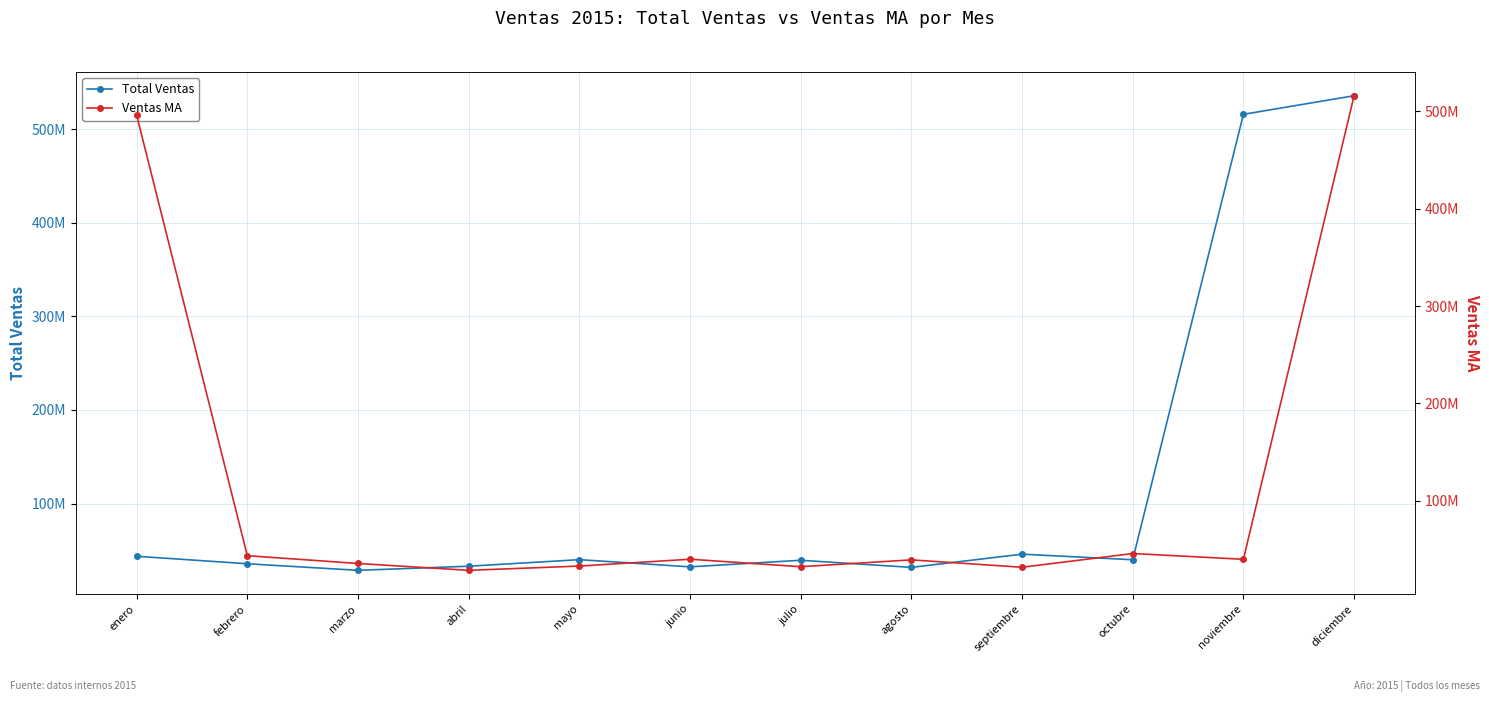

Which category has the highest value in the Ventas MA series?

diciembre